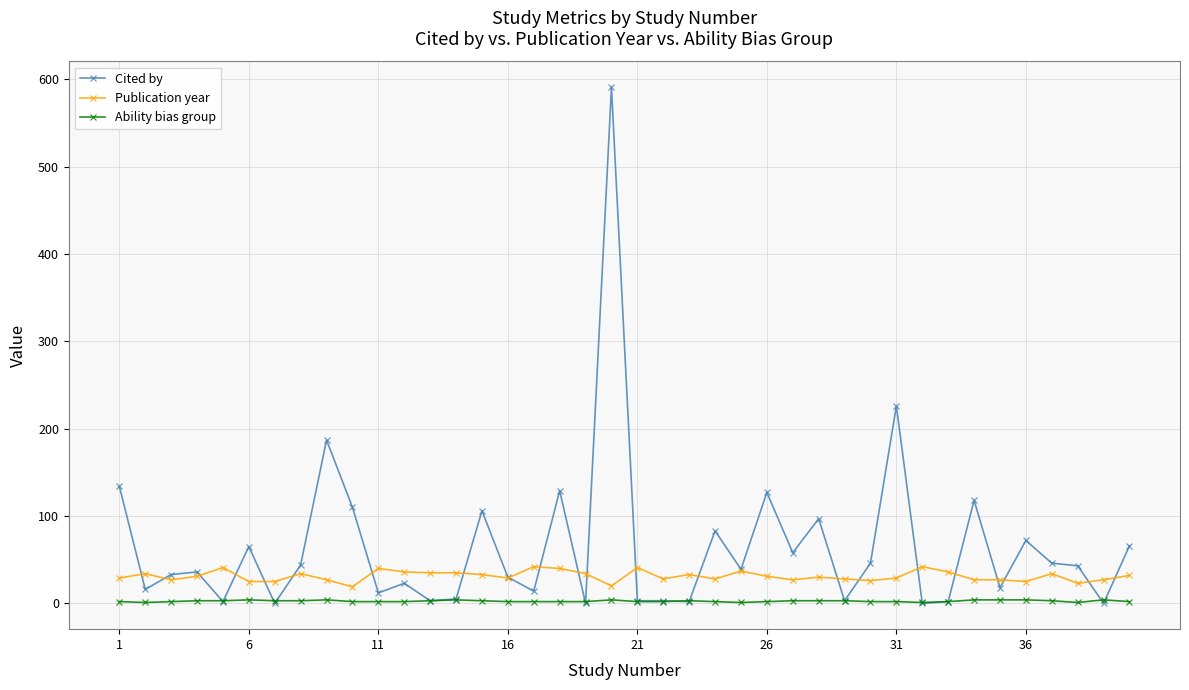

Which series has the largest range (max minus min)?

Cited by